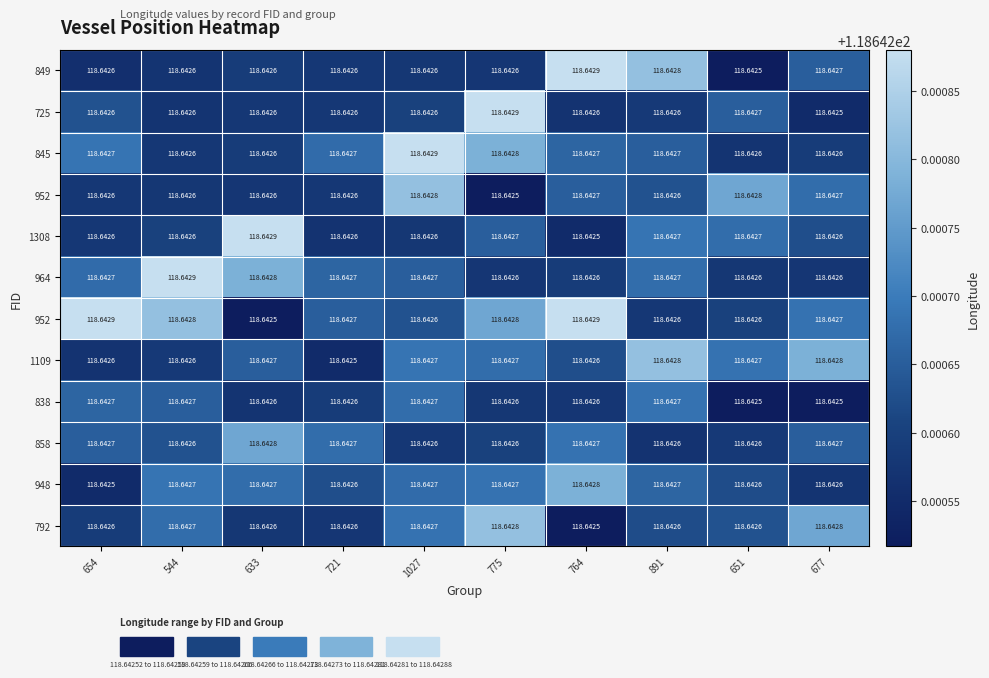

Which has a higher value, 764 or 721?

764